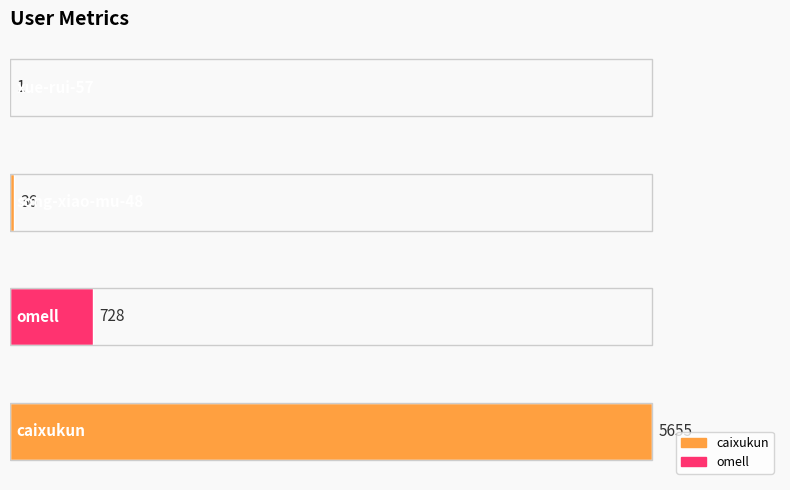

Reading left to right, list all the values displayed in this chart.

5655	728	36	1